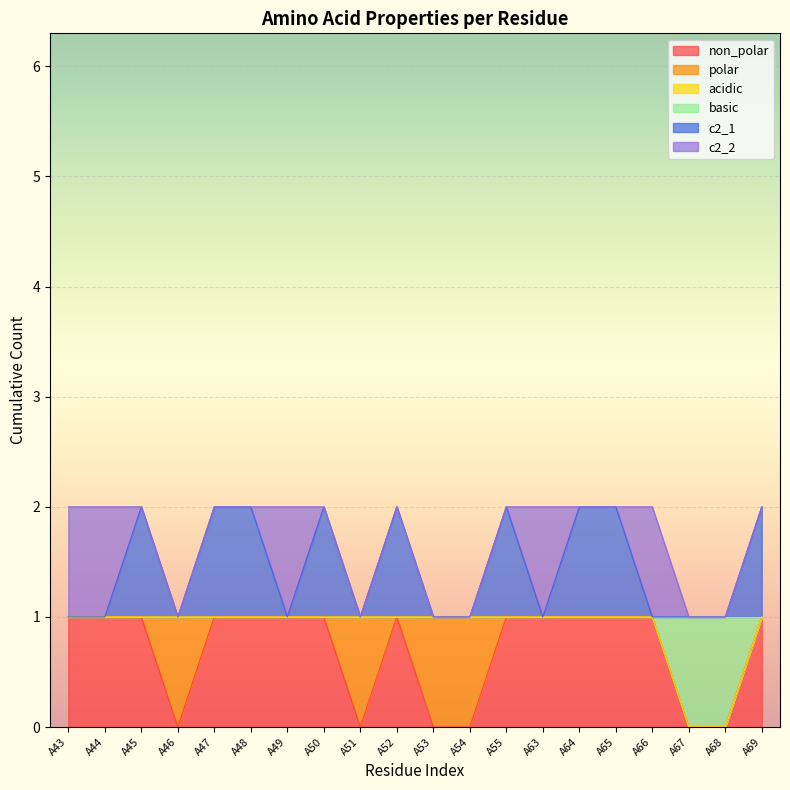

Does the chart display data point markers on the line(s)?

No